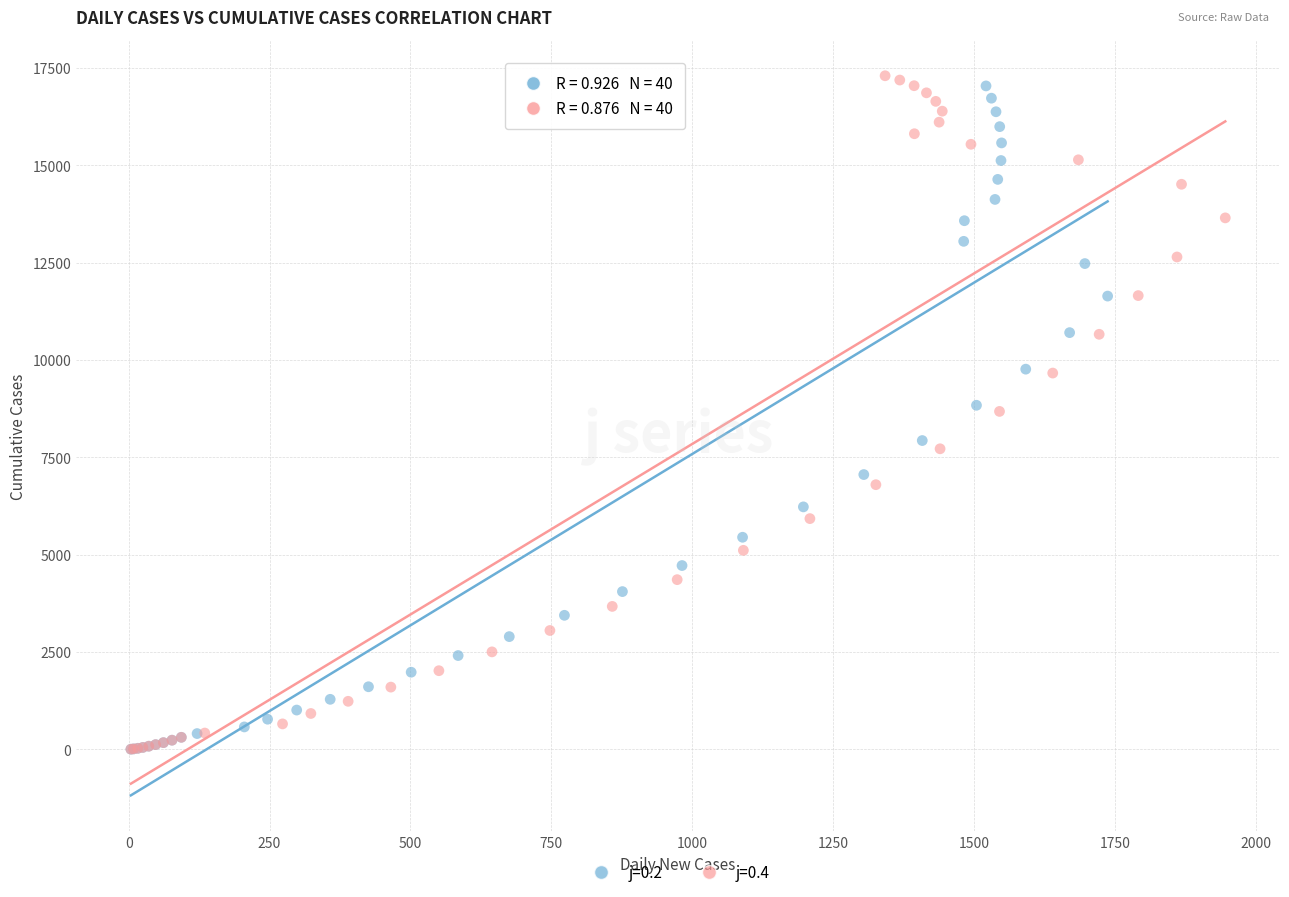

What are all the series names shown in the legend?

j=0.2, j=0.4